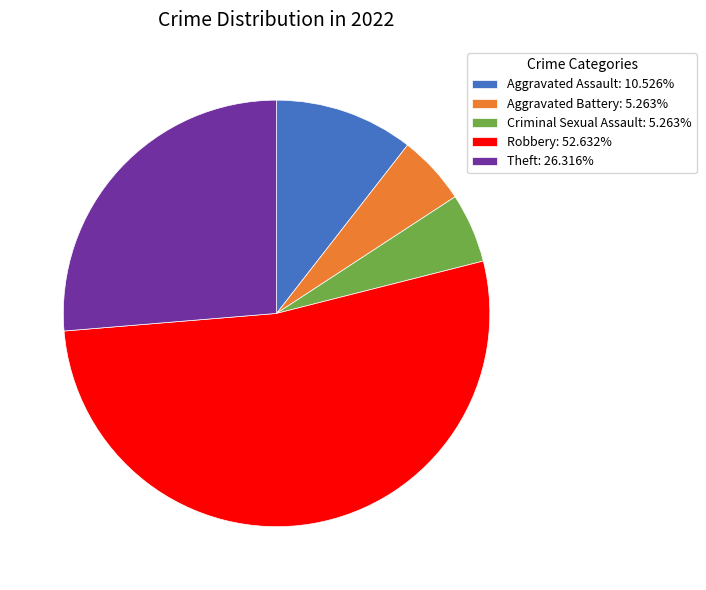

What is the ratio of the value at Criminal Sexual Assault: 5.263% to the value at Aggravated Battery: 5.263%?

1.0